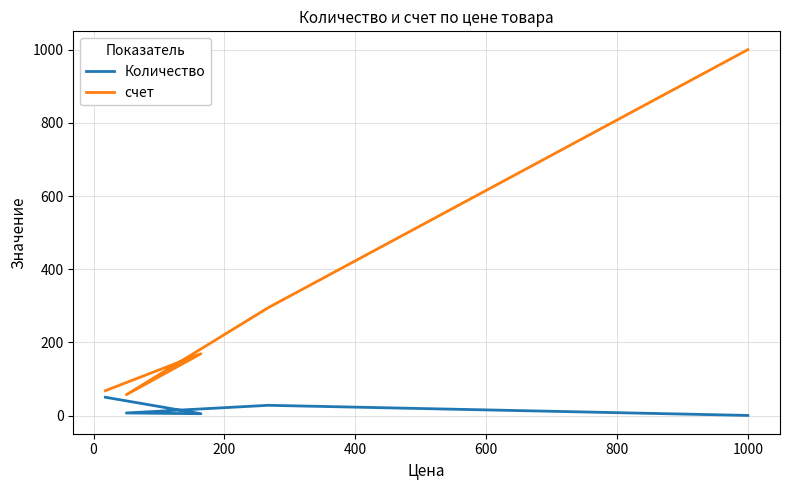

True or false: Количество has more than 1 points higher than both neighbors.

False